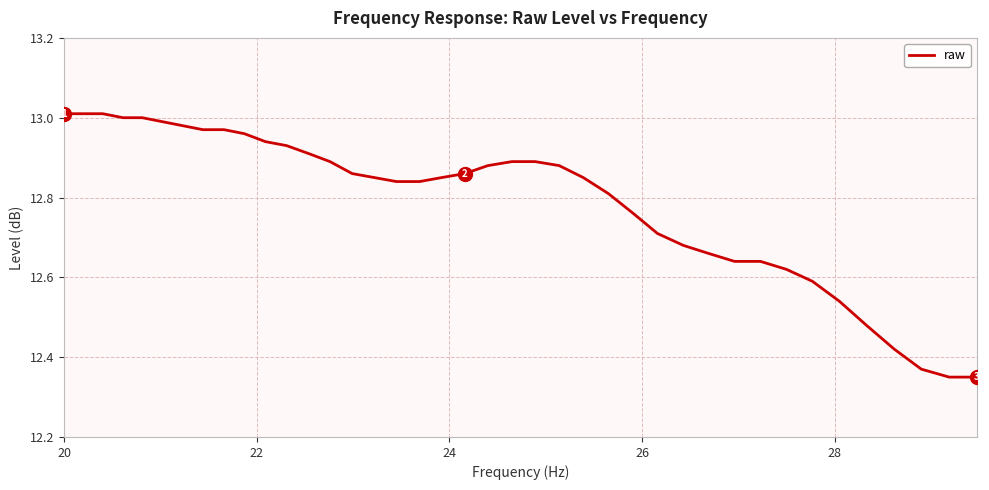

What is the difference between the maximum and minimum values?

0.7